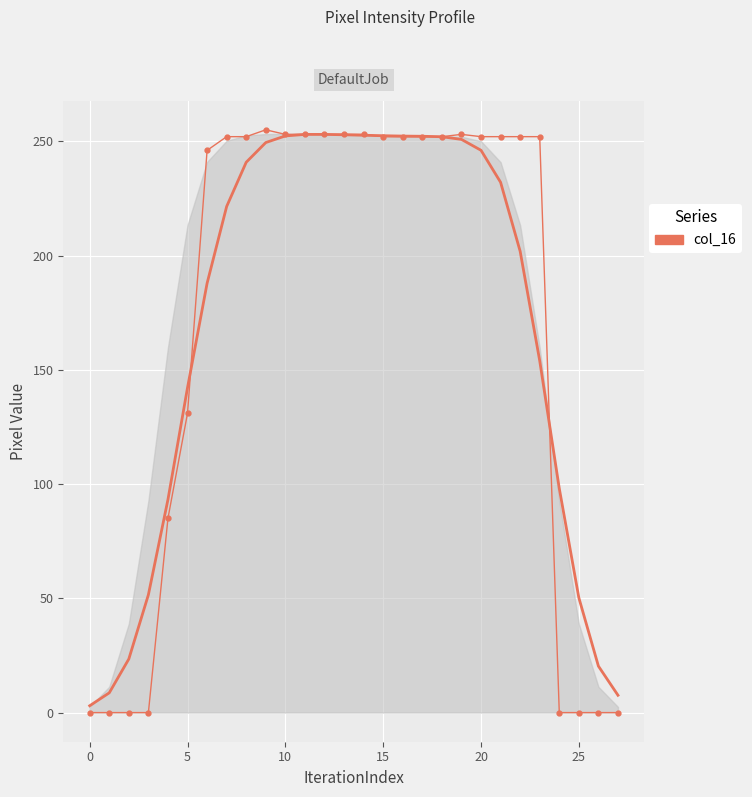

What is the difference between the maximum and minimum values?

255